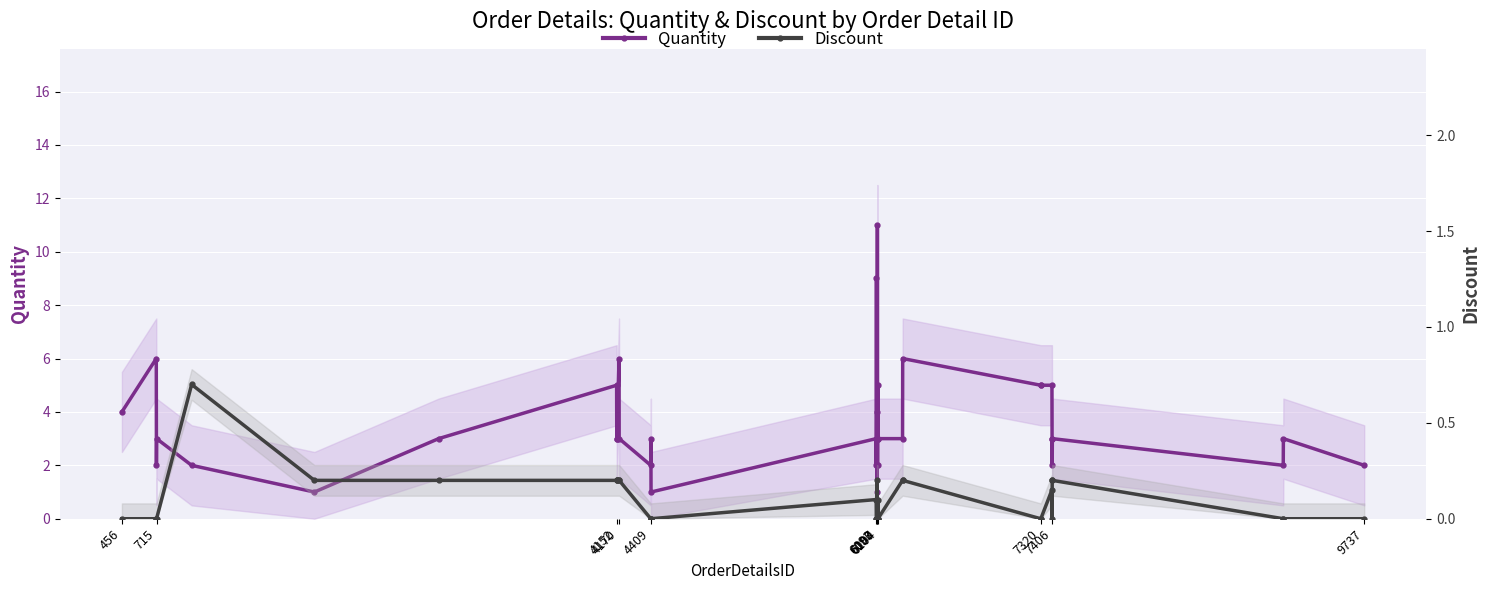

Is the value of Discount at 7320 greater than the value of Quantity at 715?

No